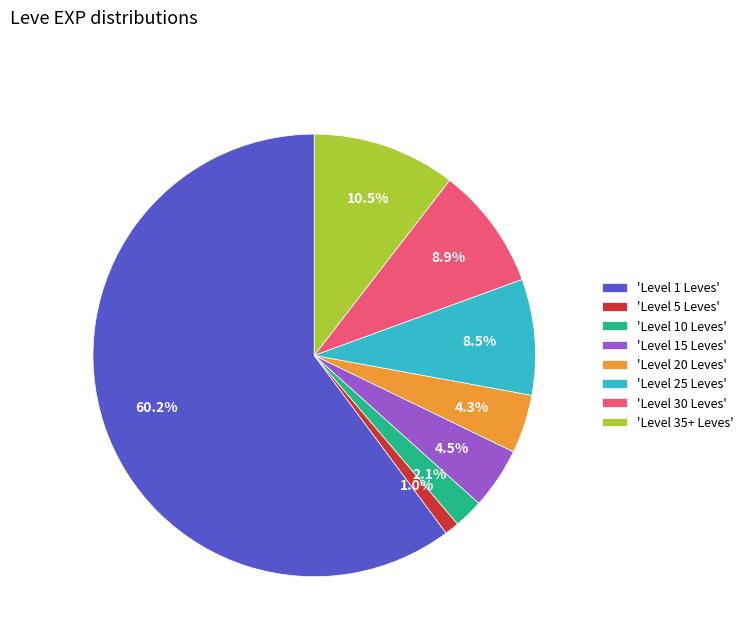

Count the number of slices in the pie.

8